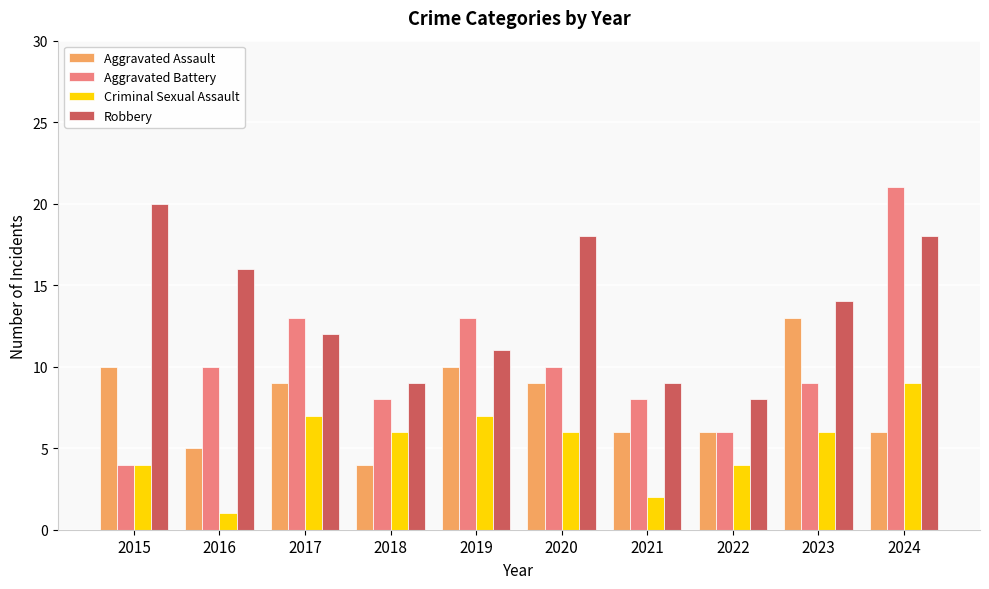

Reading left to right, what are all the values shown in this chart?

Aggravated Assault: 10	5	9	4	10	9	6	6	13	6
Aggravated Battery: 4	10	13	8	13	10	8	6	9	21
Criminal Sexual Assault: 4	1	7	6	7	6	2	4	6	9
Robbery: 20	16	12	9	11	18	9	8	14	18